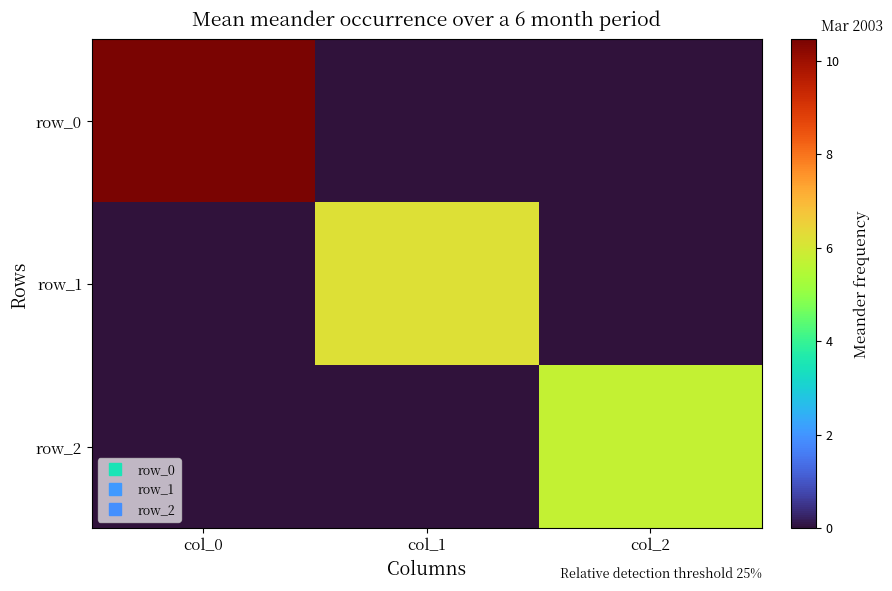

Reading right to left, transcribe all the data shown in this chart.

row_0: col_2=0.0	col_1=0.0	col_0=10.5
row_1: col_2=0.0	col_1=6.2	col_0=0.0
row_2: col_2=5.7	col_1=0.0	col_0=0.0